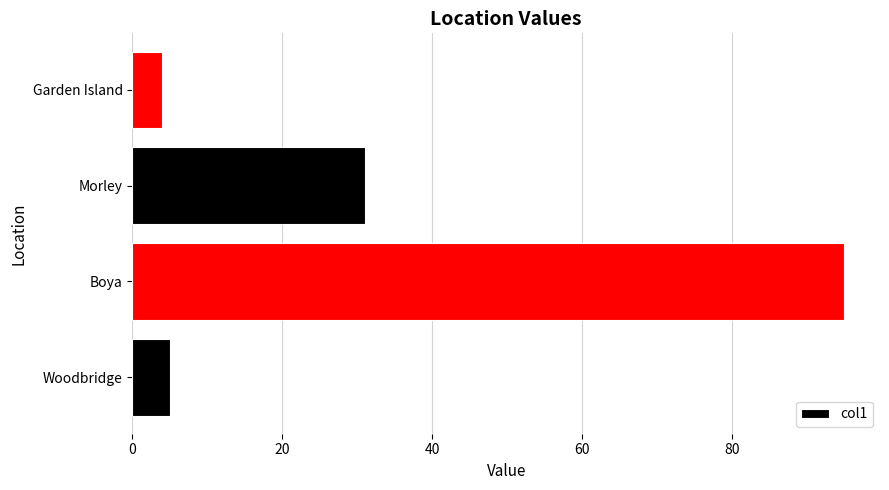

Reading bottom to top, list all the values displayed in this chart.

Woodbridge=5	Boya=95	Morley=31	Garden Island=4